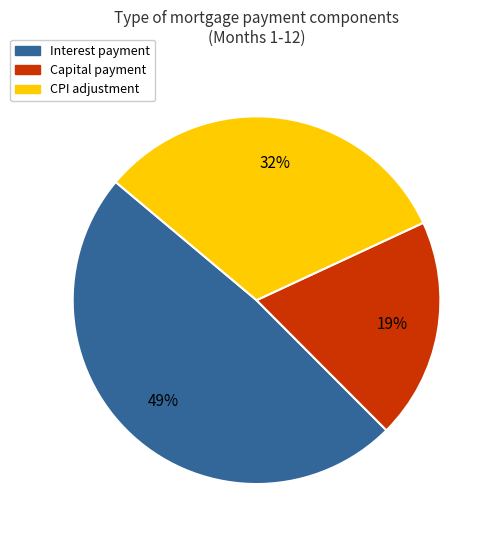

Is there a majority slice in this chart?

No